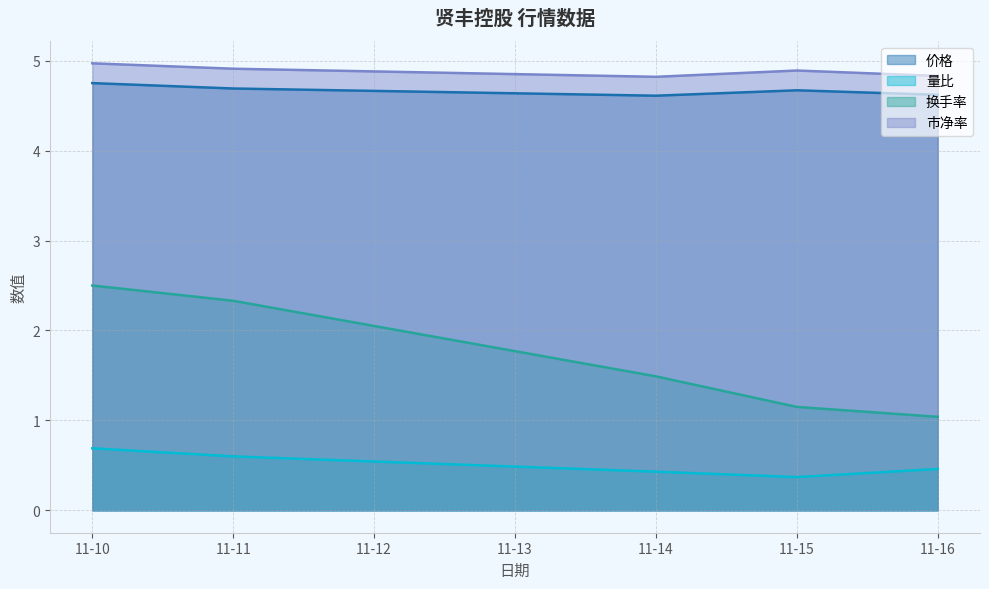

How many distinct data groups are displayed?

4